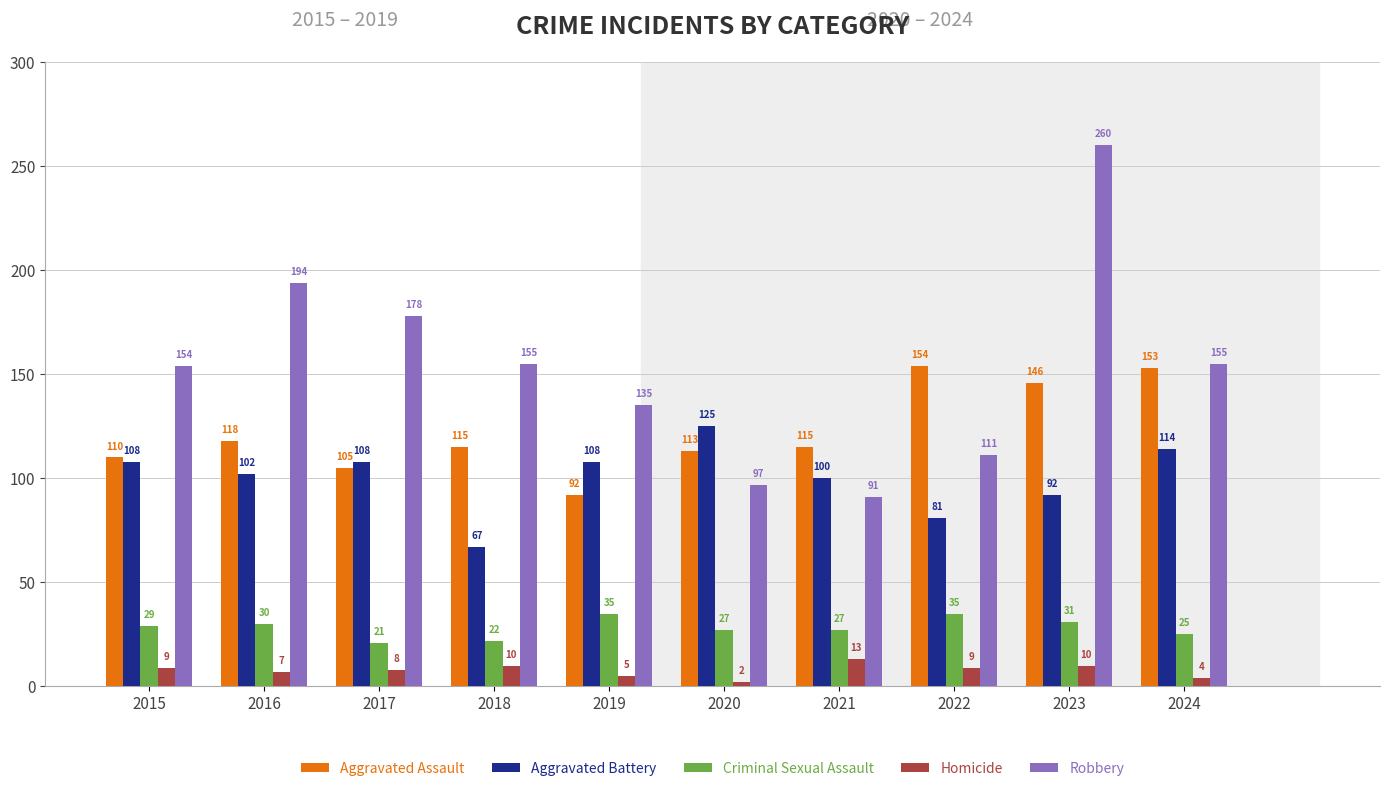

At how many categories does at least one series exceed 232?

1